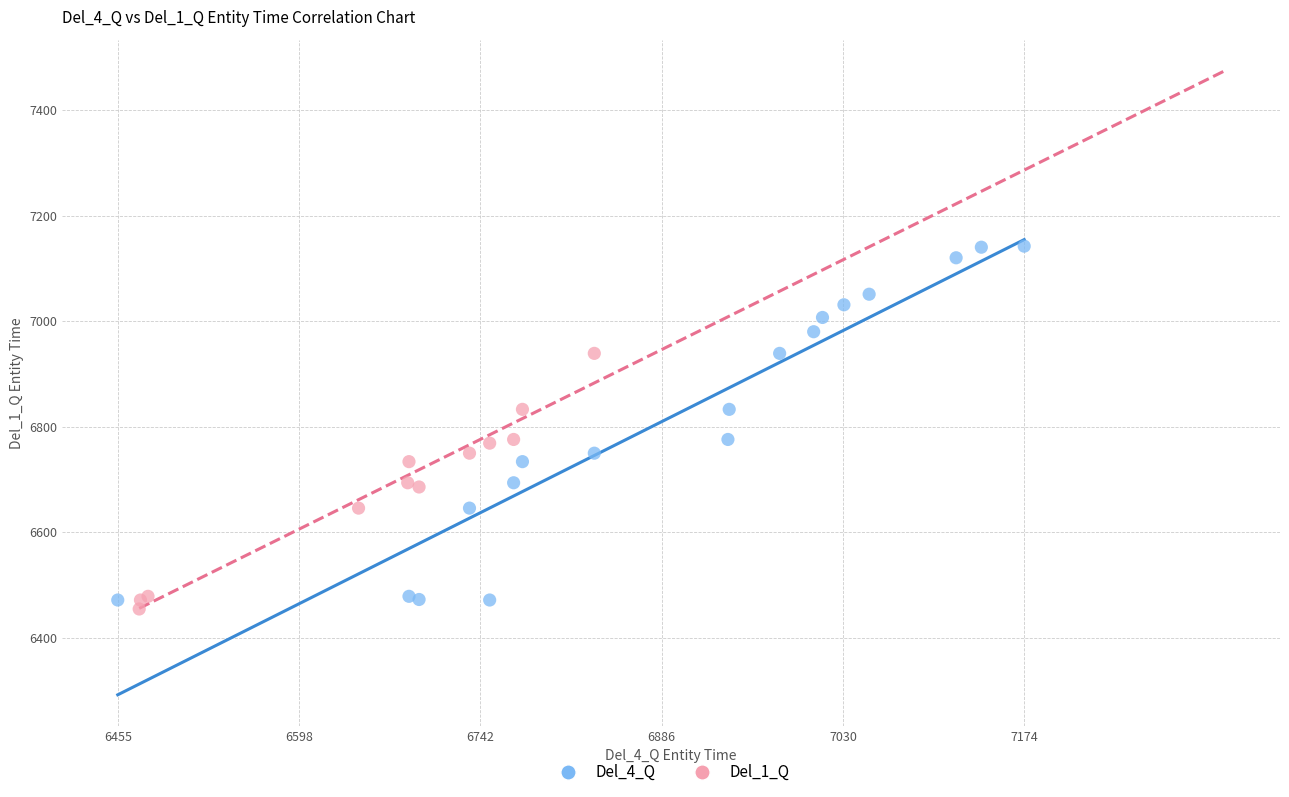

Which series has the largest Y range (max minus min)?

Del_4_Q